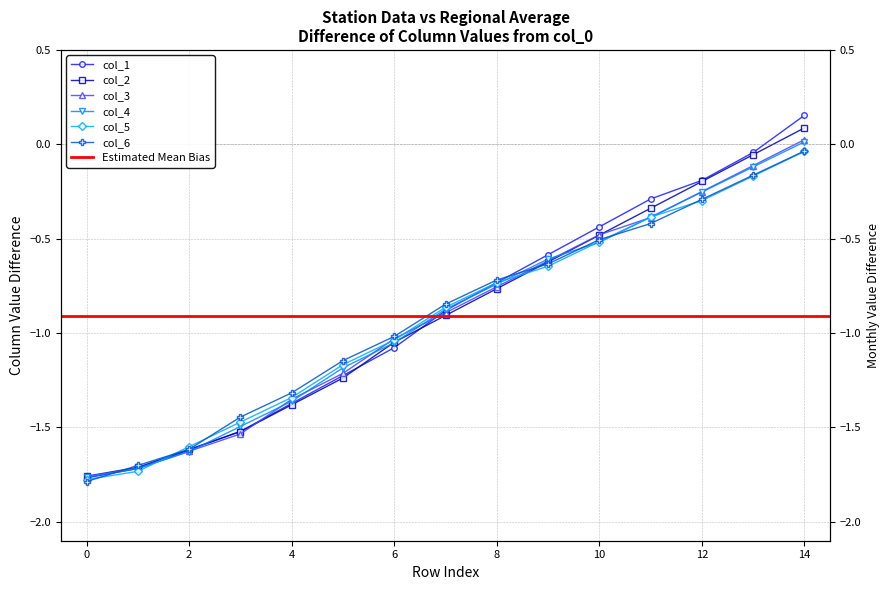

Between 13 and 14, which series saw the biggest shift?

col_1